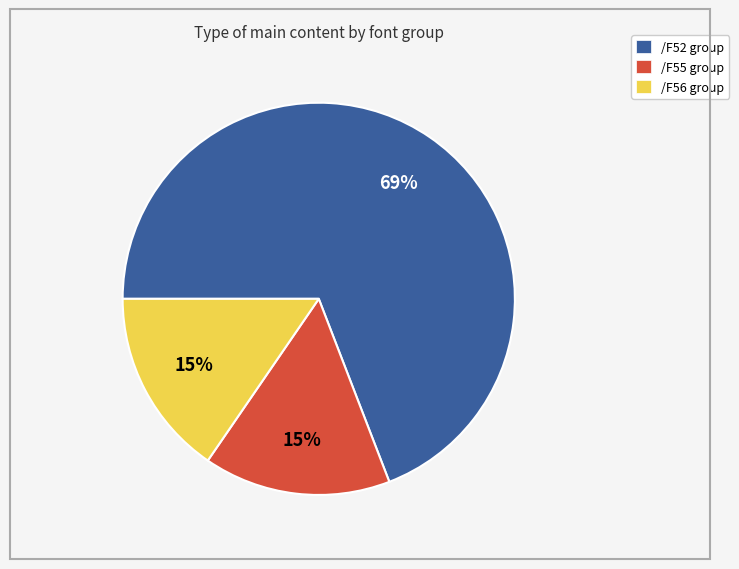

To the nearest percent, what portion does /F55 group represent?

15%